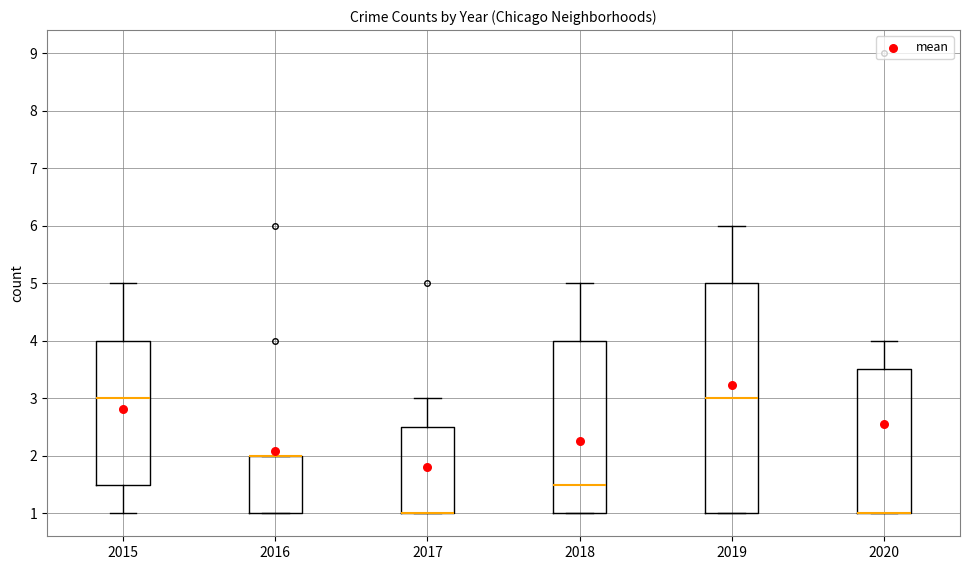

Reading left to right, read every box against the y-axis: the position of its median line, the range the box covers, and the ends of its whiskers. The values are not printed on the chart, so give them approximately, as read against the axis.

2015: median 3.0, box 1.5 to 4.0, whiskers 1.0 to 5.0
2016: median 2.0 (drawn on the box's upper edge), box 1.0 to 2.0, whiskers 1.0 to 2.0
2017: median 1.0 (drawn on the box's lower edge), box 1.0 to 2.5, whiskers 1.0 to 3.0
2018: median 1.5, box 1.0 to 4.0, whiskers 1.0 to 5.0
2019: median 3.0, box 1.0 to 5.0, whiskers 1.0 to 6.0
2020: median 1.0 (drawn on the box's lower edge), box 1.0 to 3.5, whiskers 1.0 to 4.0